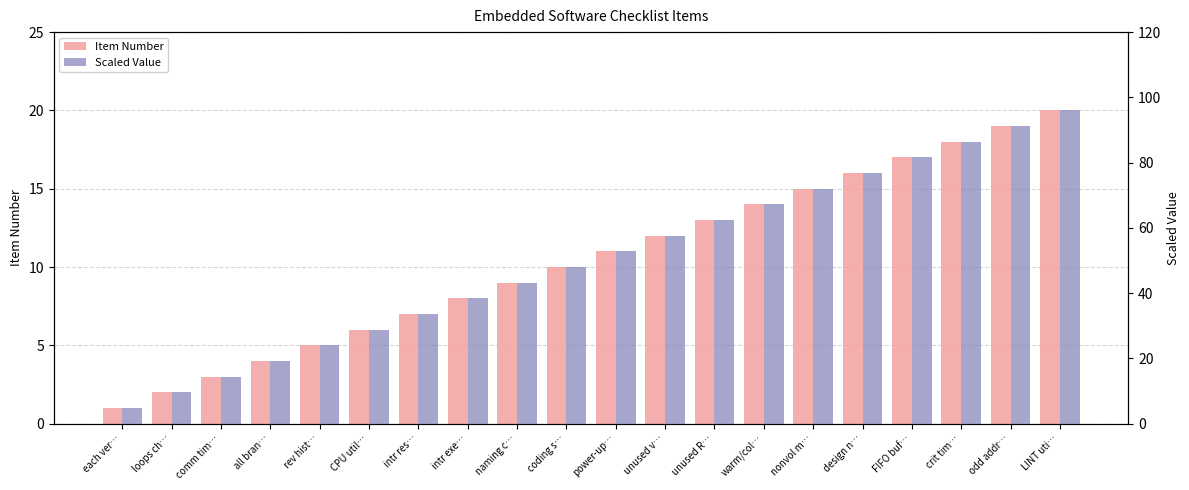

At which label is Item Number closest to 10?

coding s…